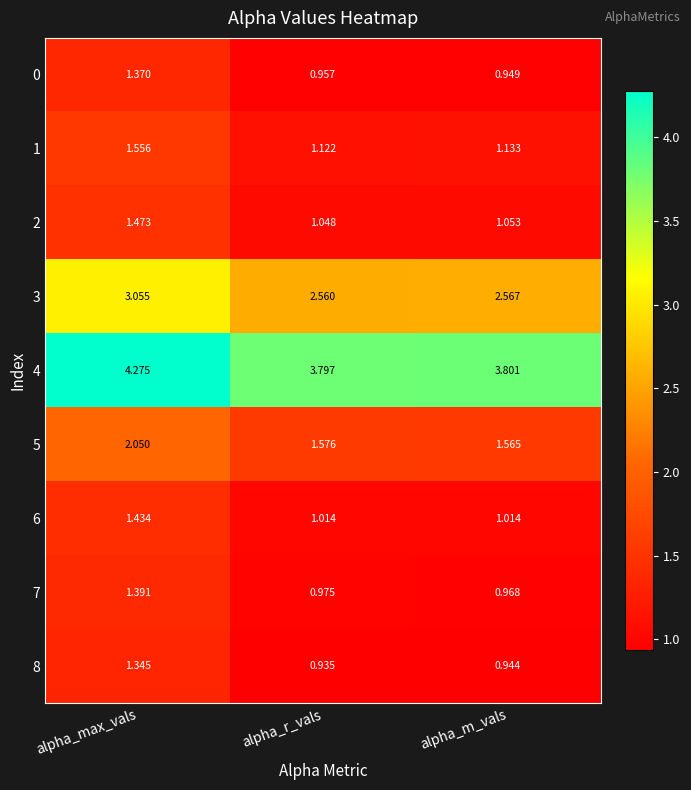

At how many categories does at least one series exceed 2?

3